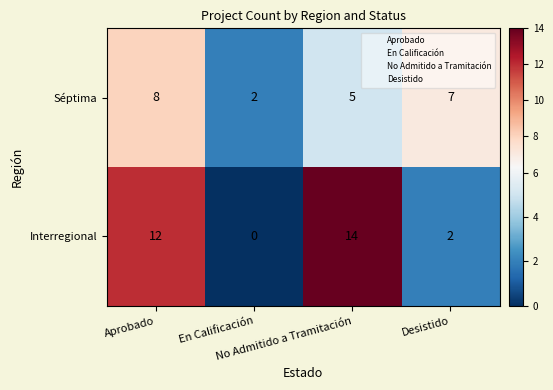

Which series has the largest total across all categories?

Interregional